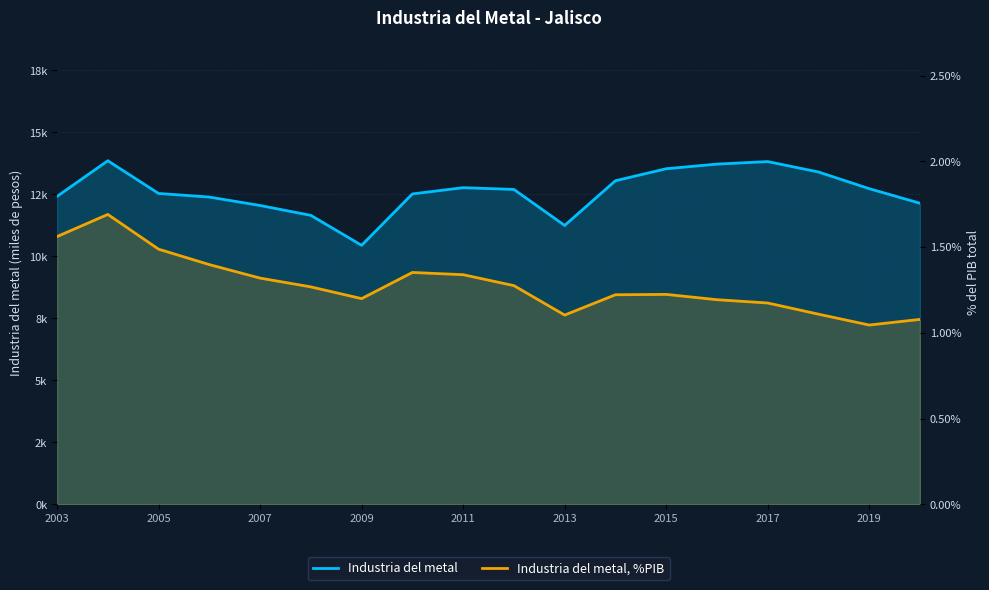

What are all the series names shown in the legend?

Industria del metal, Industria del metal, %PIB